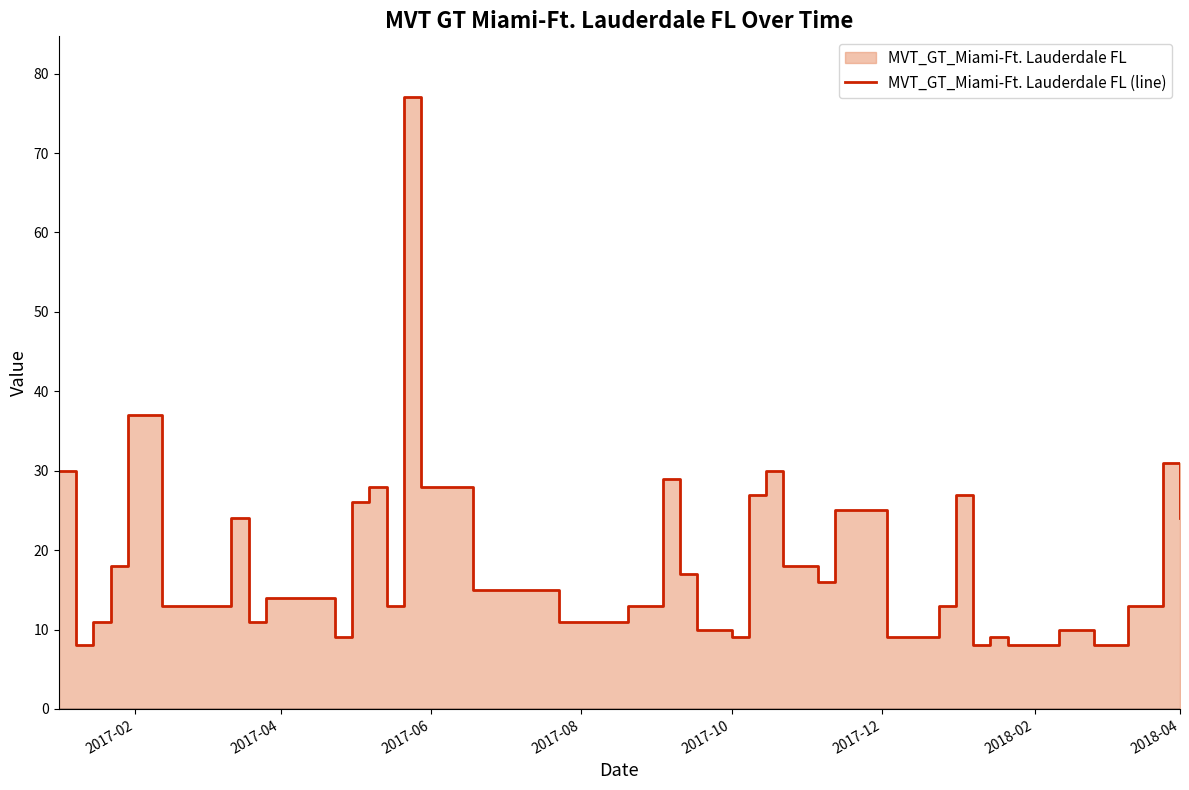

How many lines are shown in the chart?

1